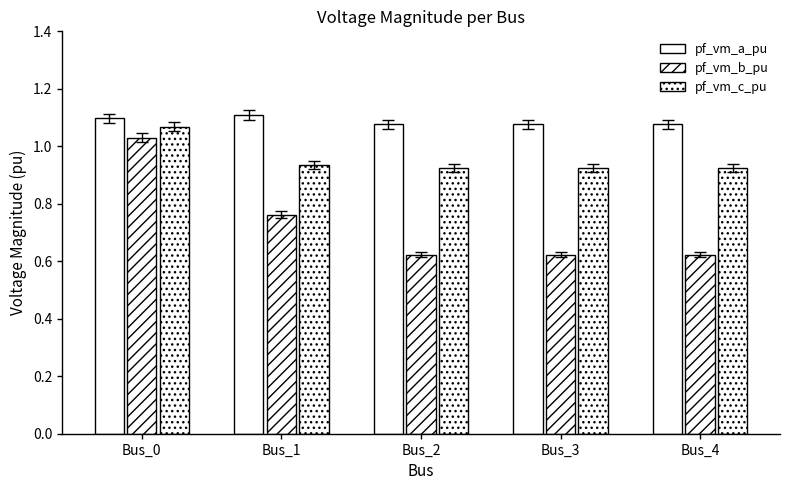

What is the minimum value for pf_vm_b_pu?

0.6